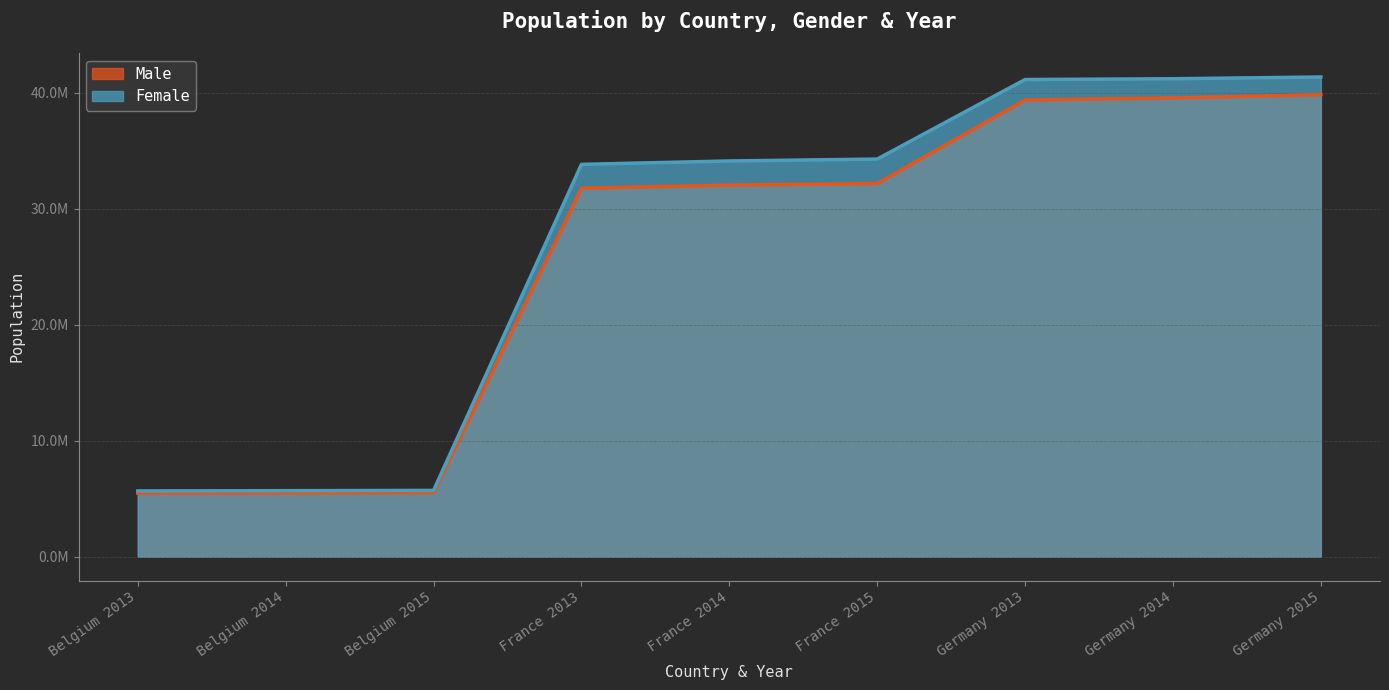

What is the label of the 4th point from the left?

France 2013